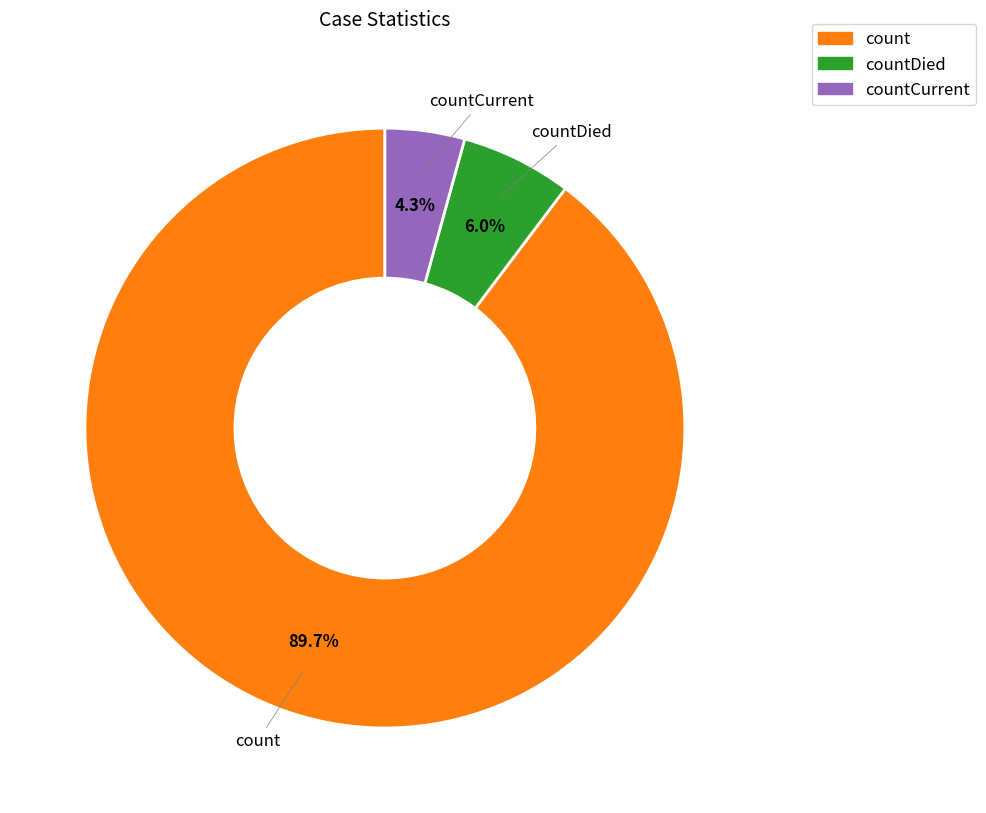

Is there a majority slice in this chart?

Yes